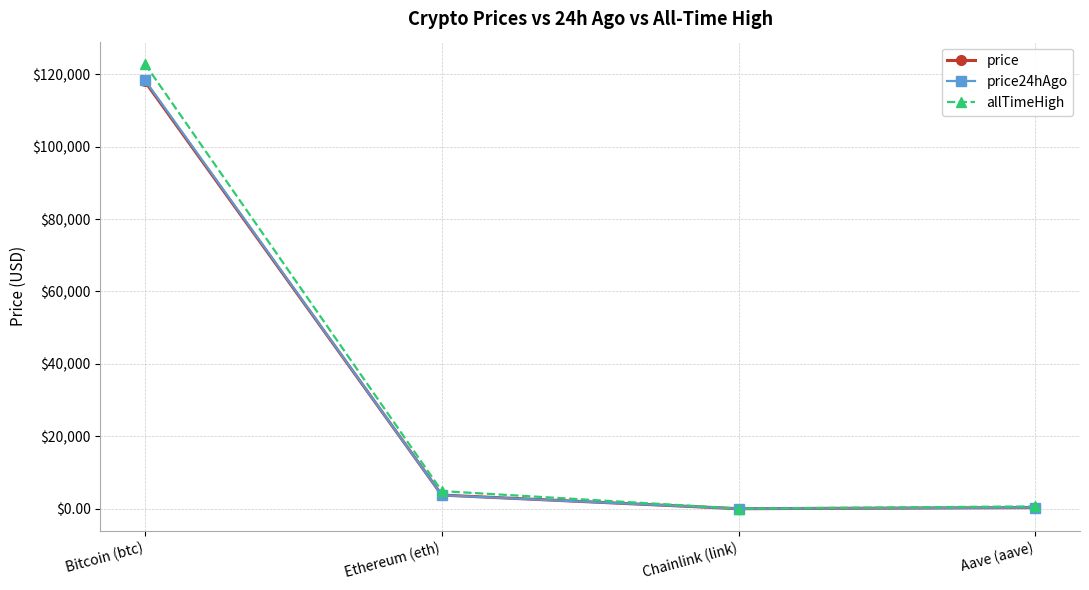

Where is the first local minimum for allTimeHigh?

Chainlink (link)